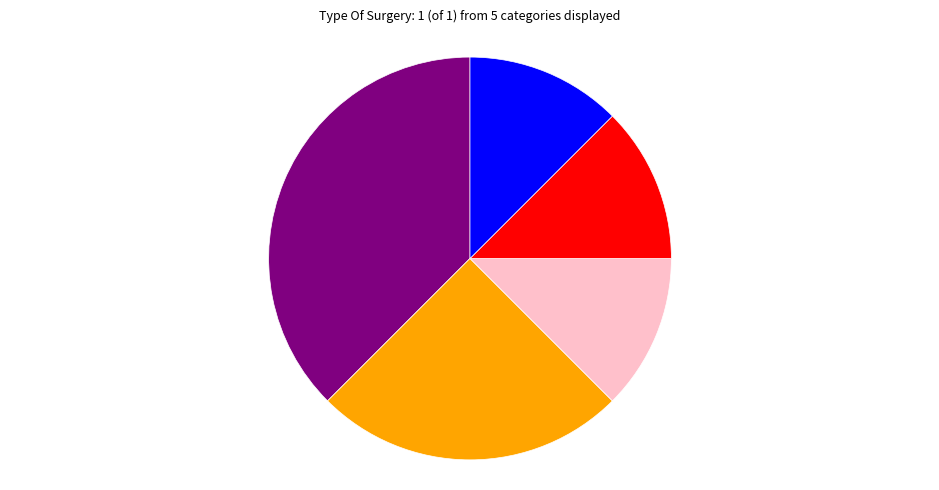

Count the number of slices in the pie.

5